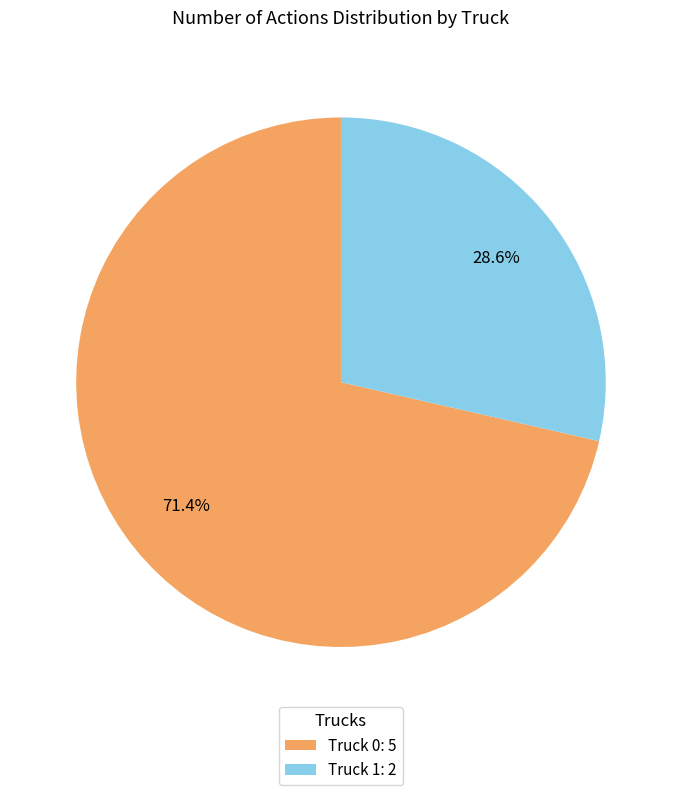

Rank the categories by value from highest to lowest.

Truck 0, Truck 1